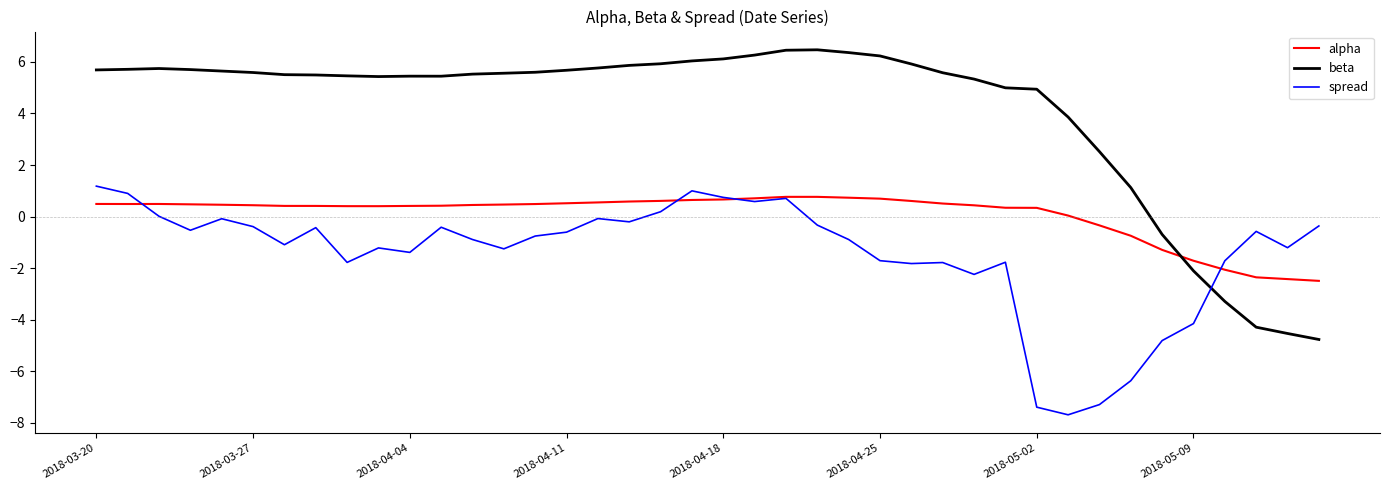

Which series has the largest total across all categories?

beta